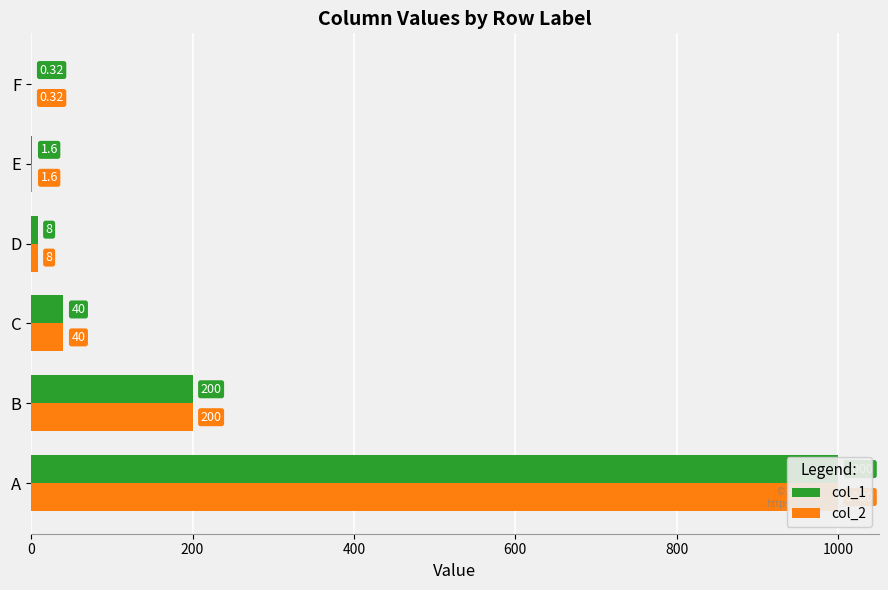

What is the maximum value for col_1?

1000.0